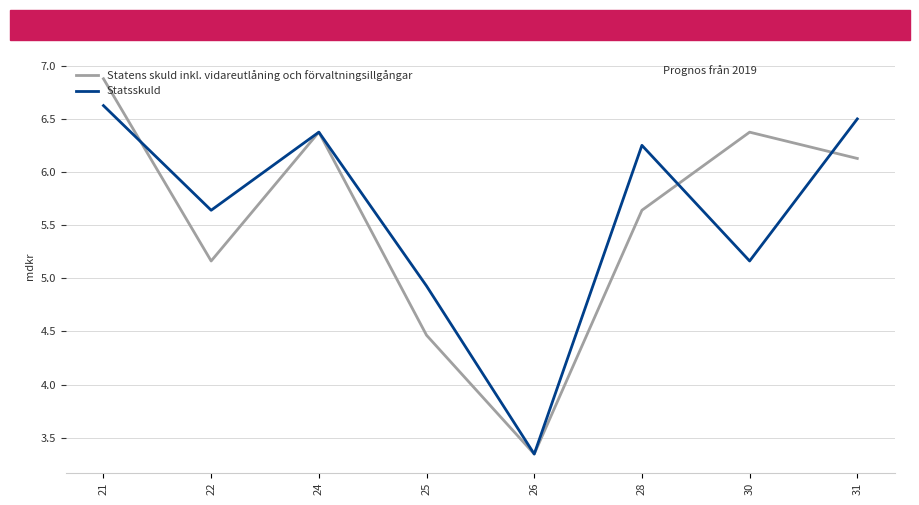

Where is Statsskuld nearest to the value 4?

26